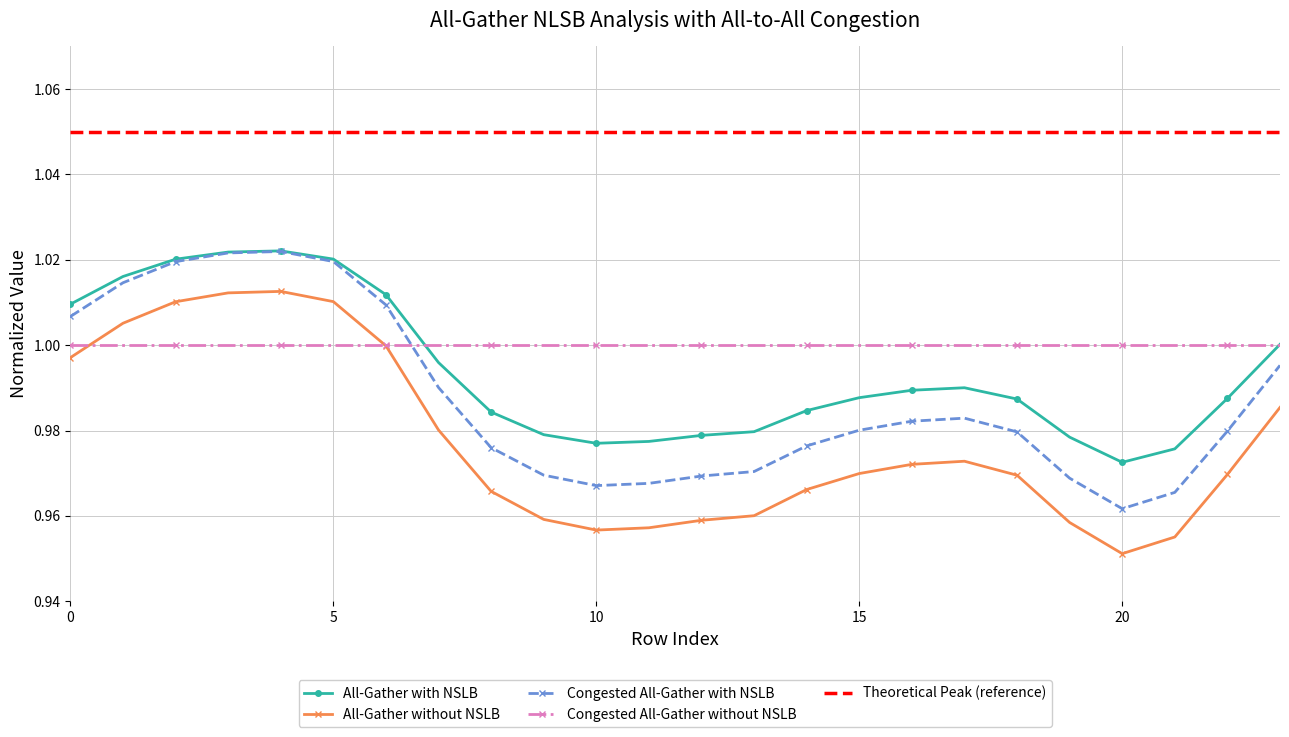

At which label does All-Gather with NSLB reach its minimum?

20